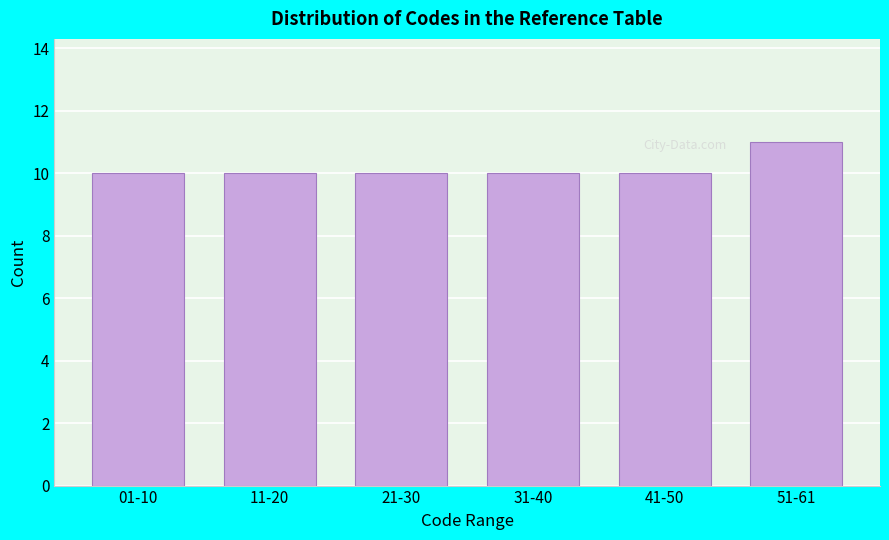

Reading left to right, transcribe all the data shown in this chart.

01-10=10	11-20=10	21-30=10	31-40=10	41-50=10	51-61=11